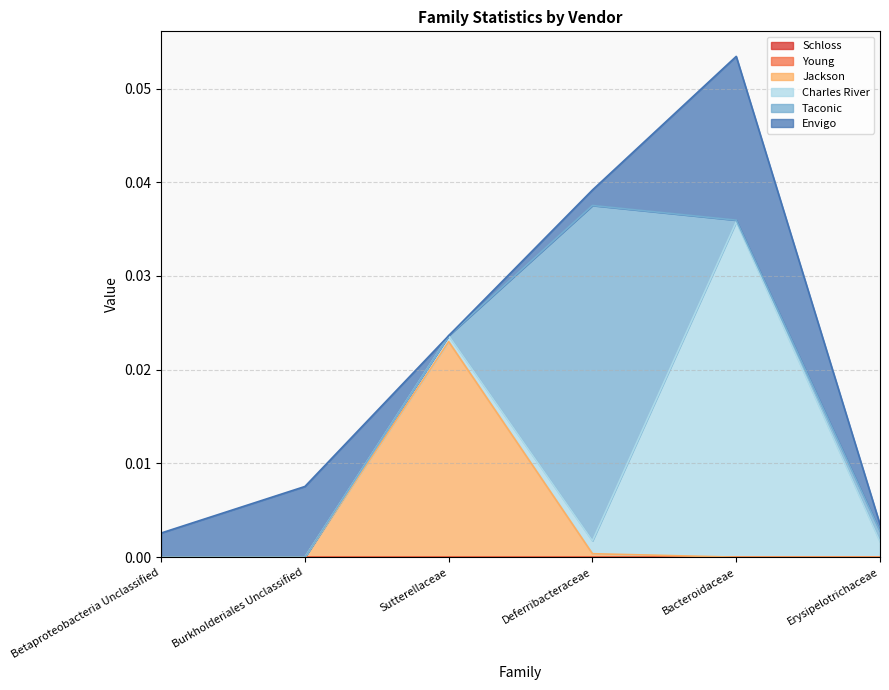

Which series has the largest range (max minus min)?

Charles River